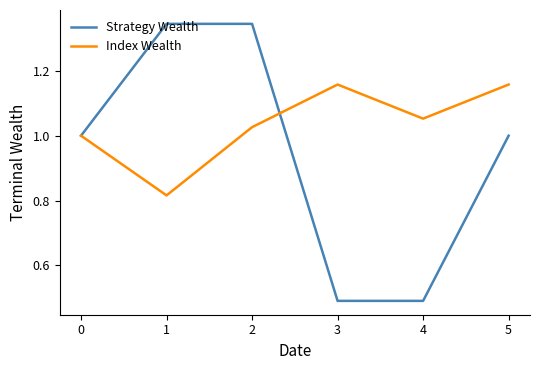

The value of Index Wealth at 5 is 0.4. True or false?

False